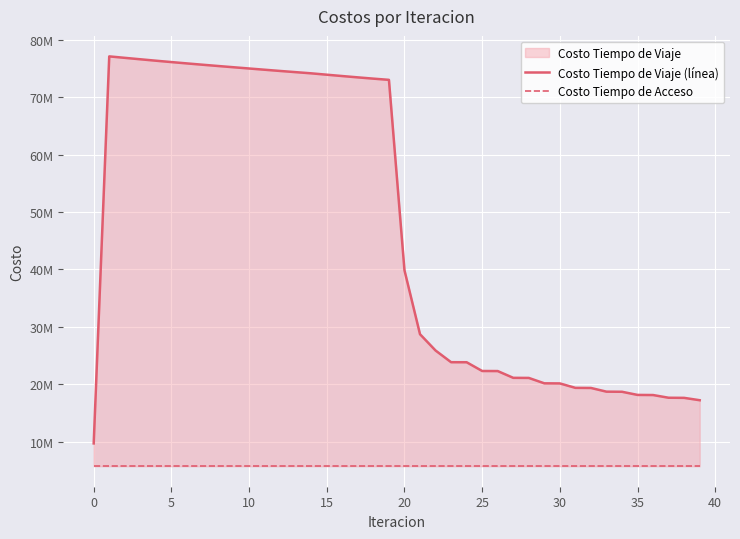

True or false: Costo Tiempo de Viaje (línea) and Costo Tiempo de Acceso cross at least once.

False